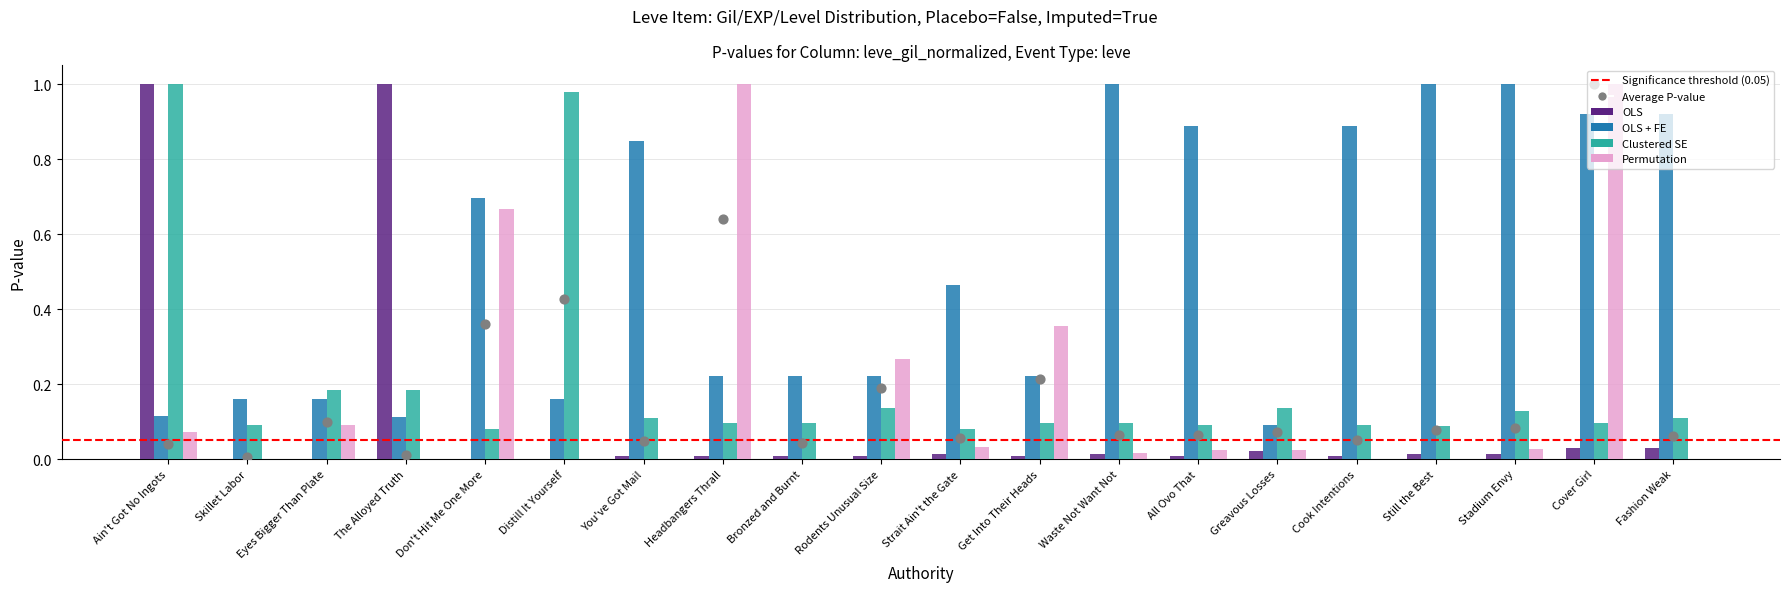

Which series has the largest total across all categories?

OLS + FE